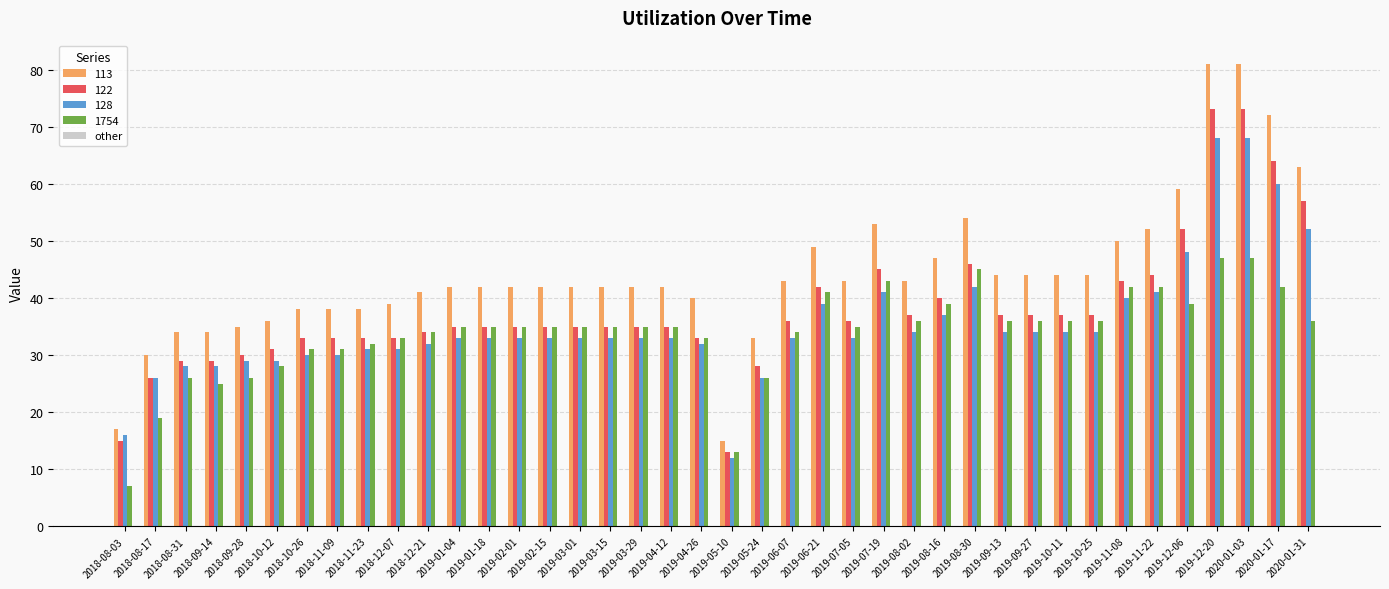

Count the number of data series in this chart.

4